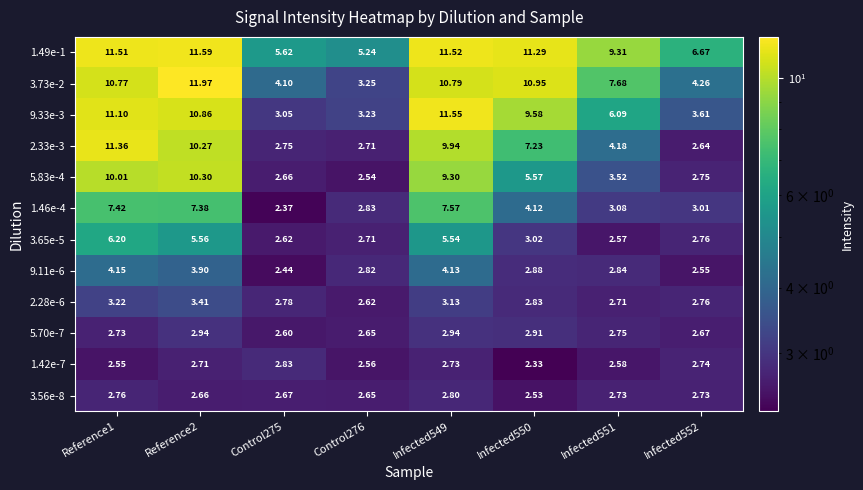

Is the value of 3.73e-2 at Infected549 greater than the value of 3.56e-8 at Infected552?

Yes